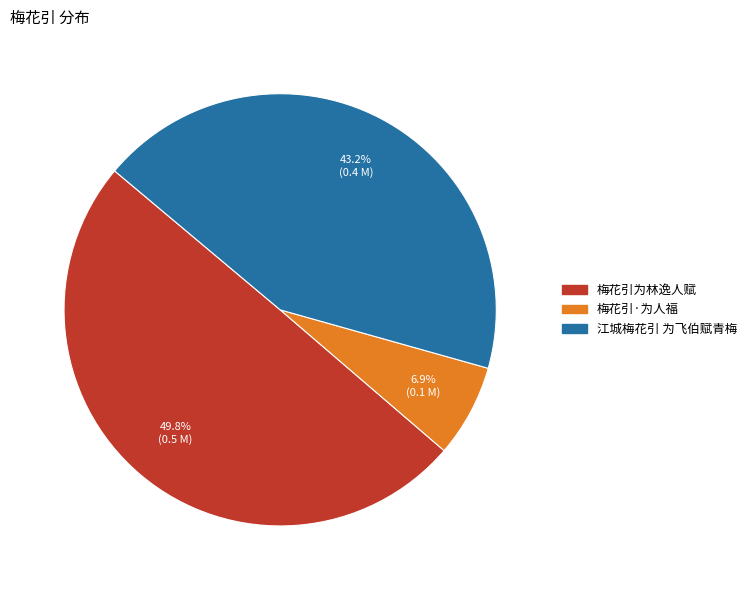

Which category has the biggest portion of the pie?

梅花引为林逸人赋